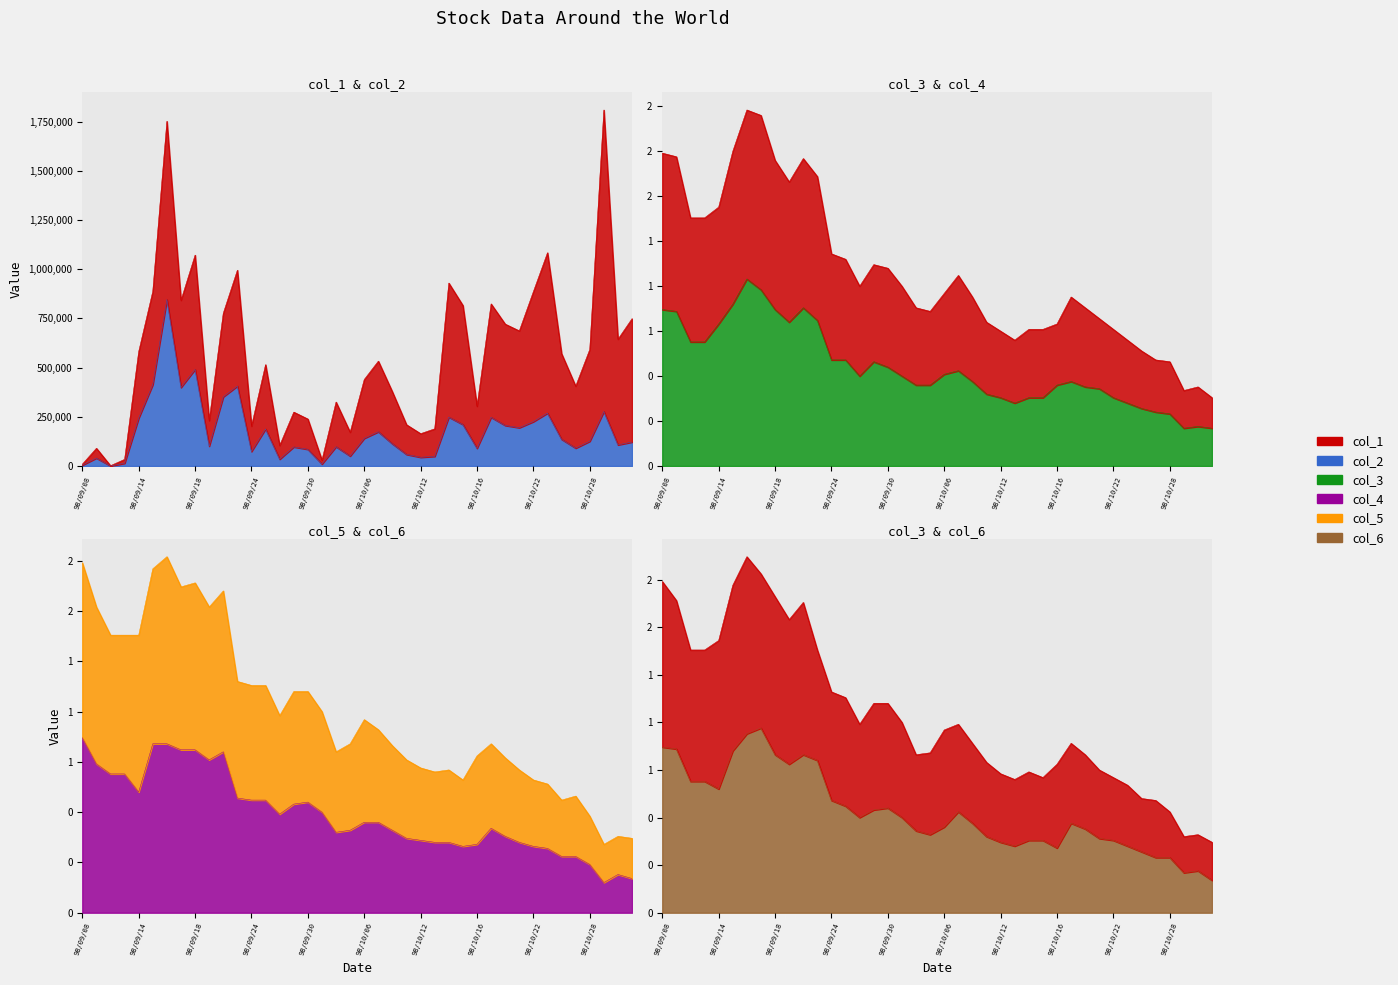

The col_6 series shows 0.2 at 98/10/16. True or false?

False